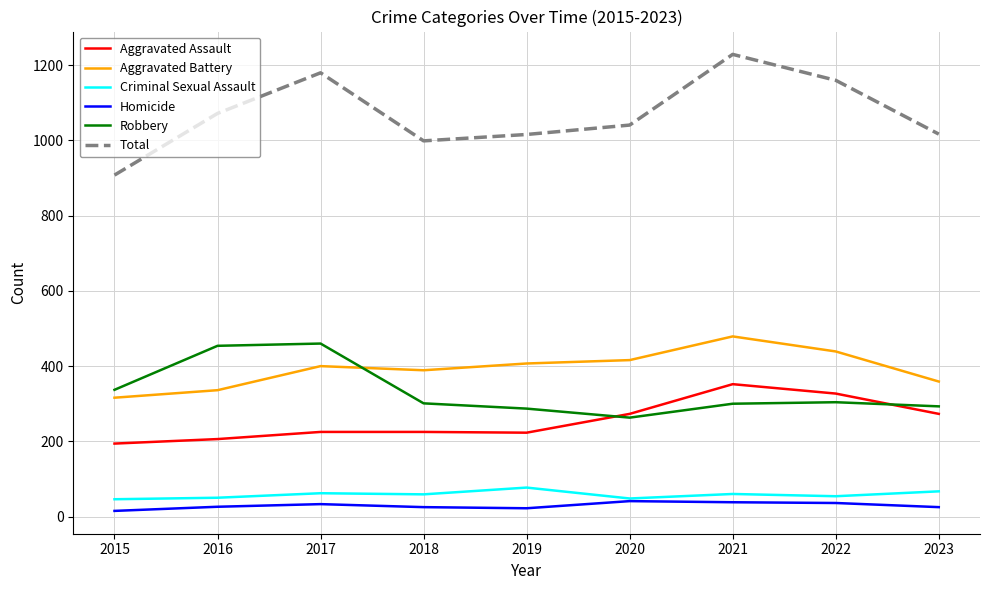

True or false: Criminal Sexual Assault has a value of 59 at 2018.

True